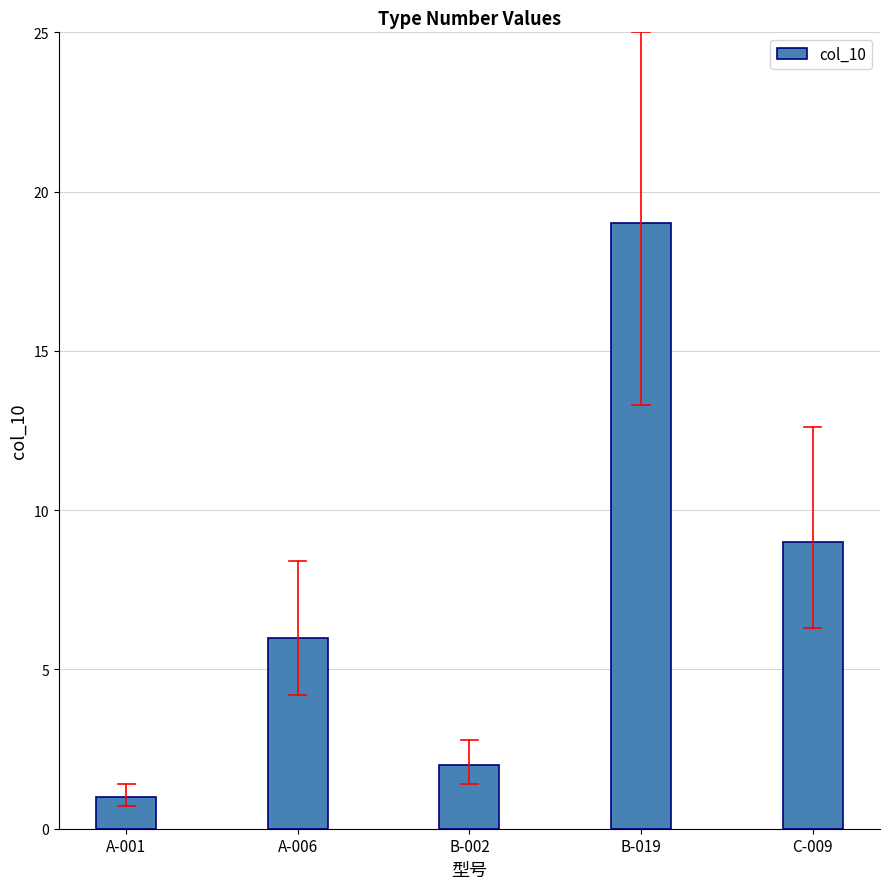

What is the sum of the values at B-002 and C-009?

11